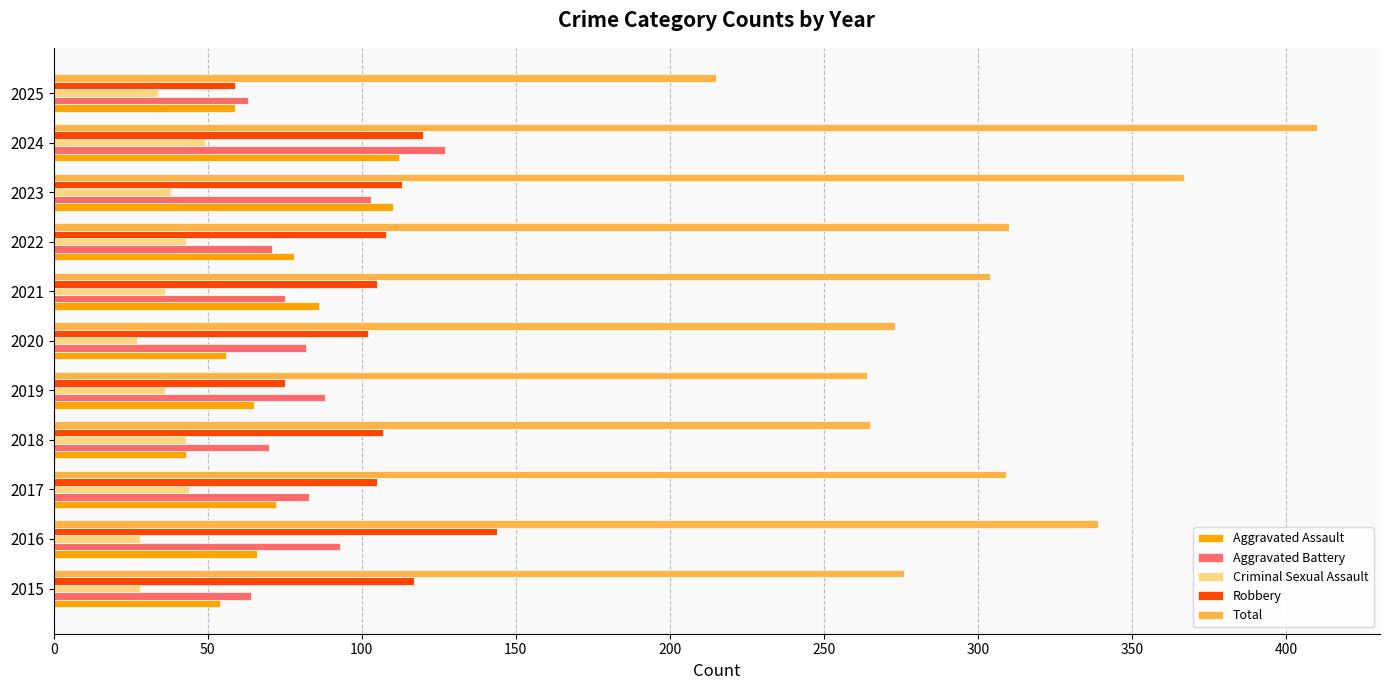

What is the sum of the Criminal Sexual Assault values at 2017 and 2015?

72